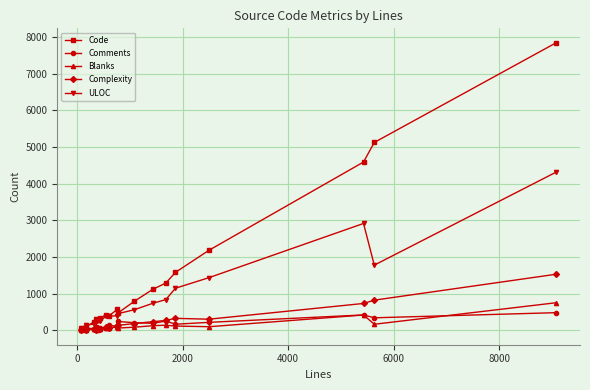

Which series has the largest total across all categories?

Code